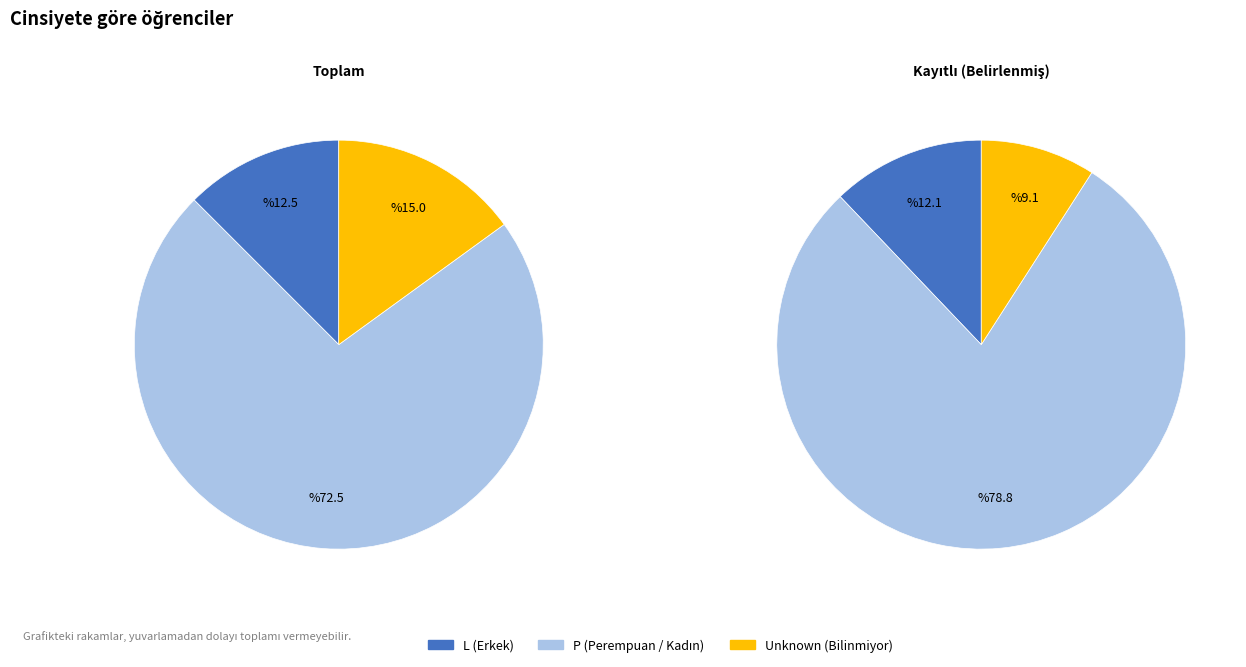

Which category has the smallest portion of the pie?

Unknown